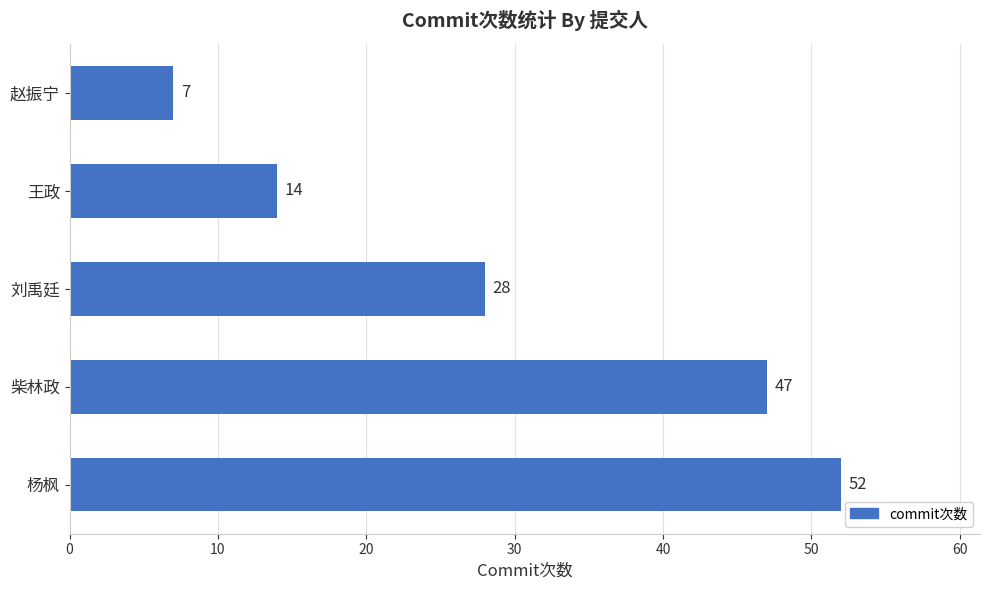

Reading top to bottom, list all the values displayed in this chart.

赵振宁=7	王政=14	刘禹廷=28	柴林政=47	杨枫=52